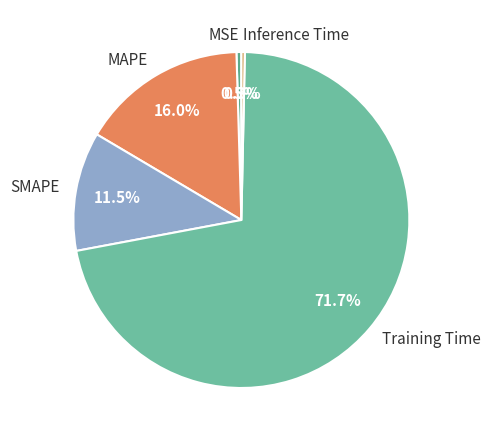

Between SMAPE and MAPE, which is larger?

MAPE